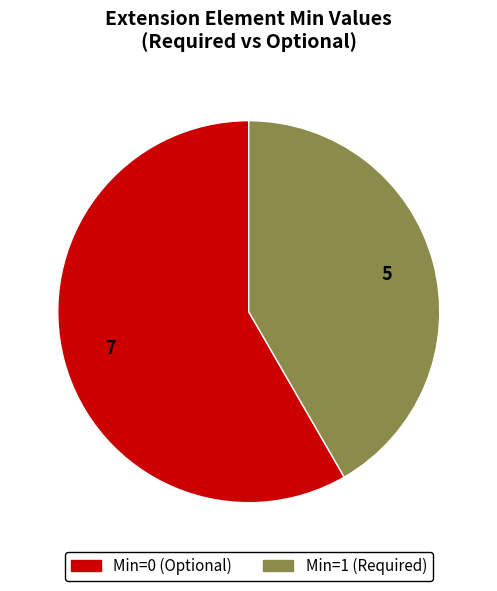

Count the number of slices in the pie.

2